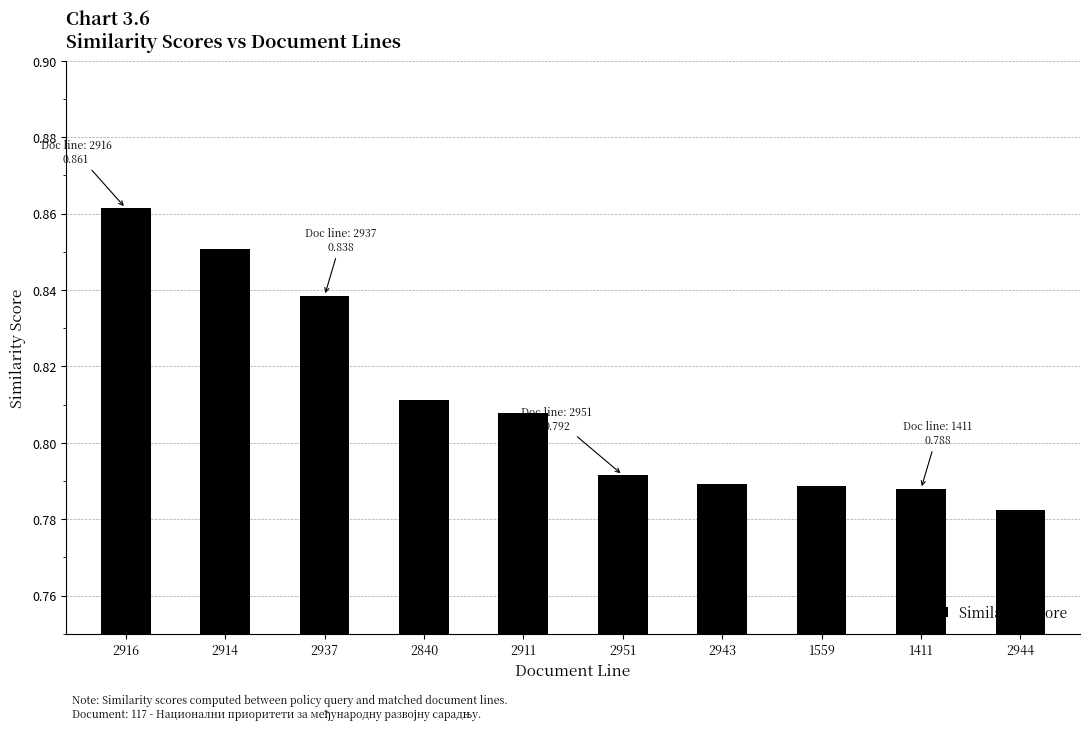

How many values are between 0 and 1?

10